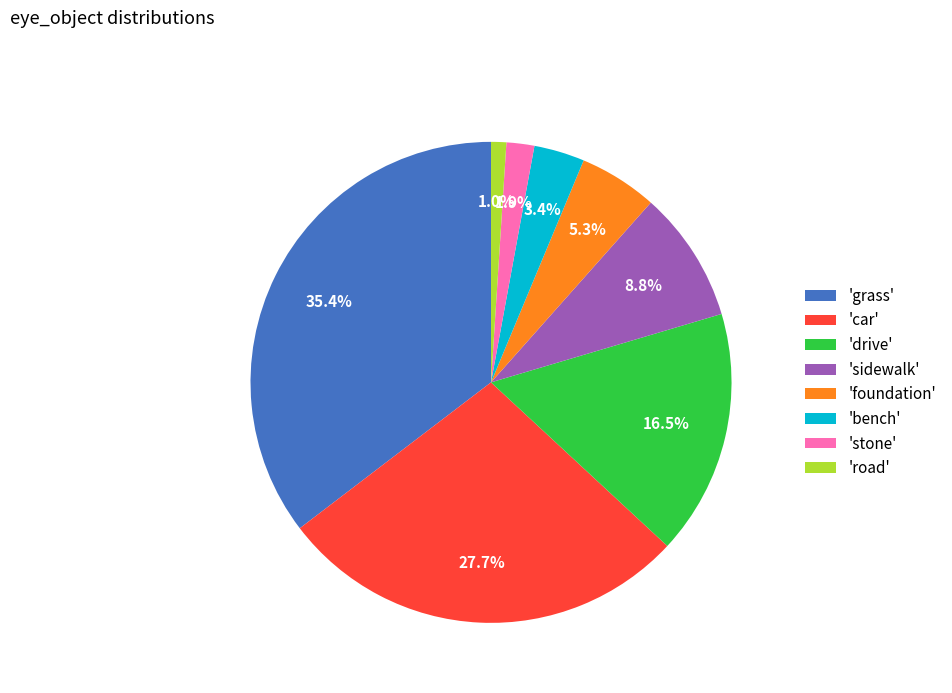

How much of the chart is everything except 'bench'?

96.6%